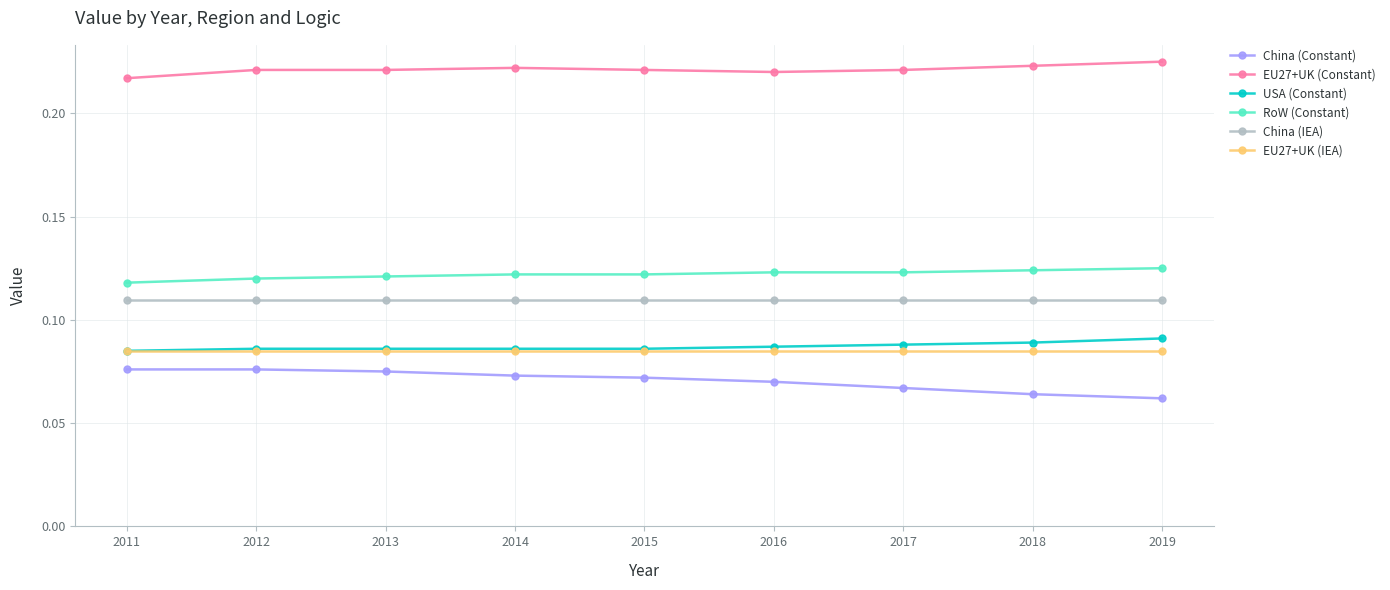

What is the sum of all EU27+UK (IEA) values?

0.8